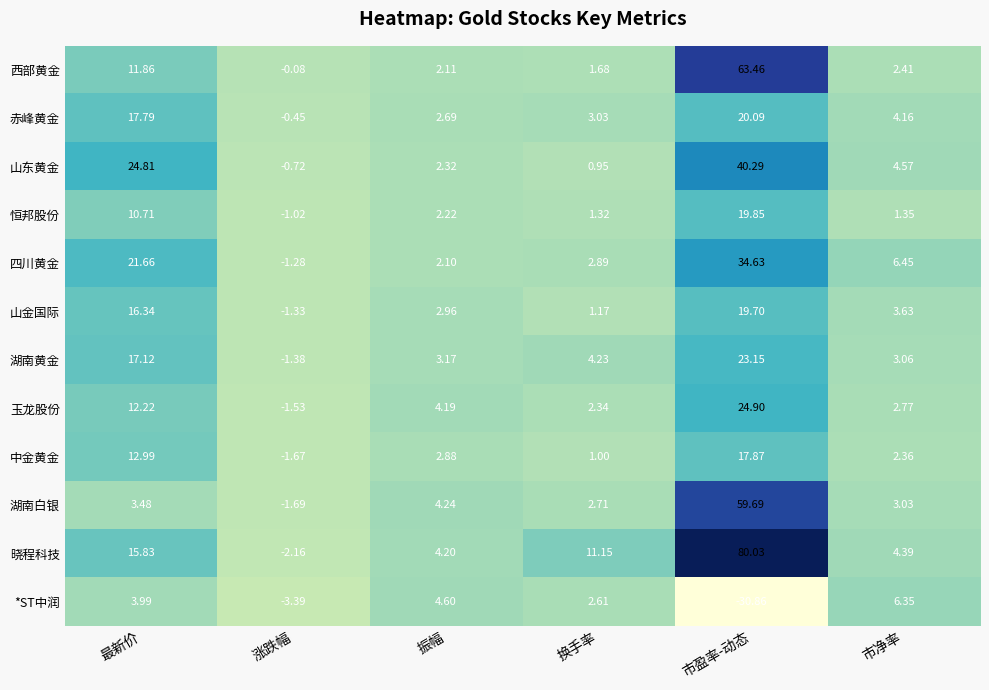

At which category is the sum across all series the highest?

市盈率-动态